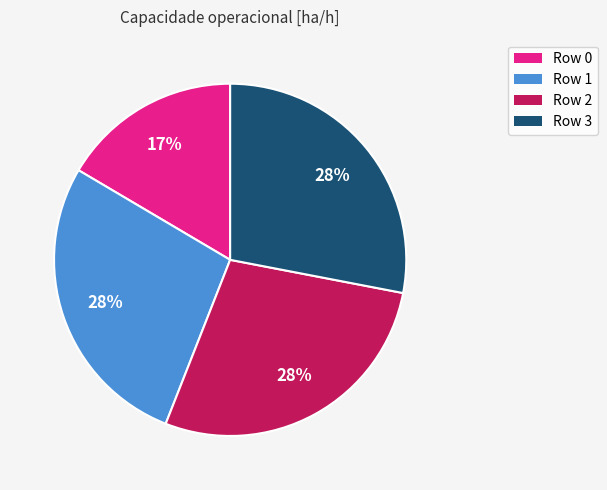

Is there a majority slice in this chart?

No